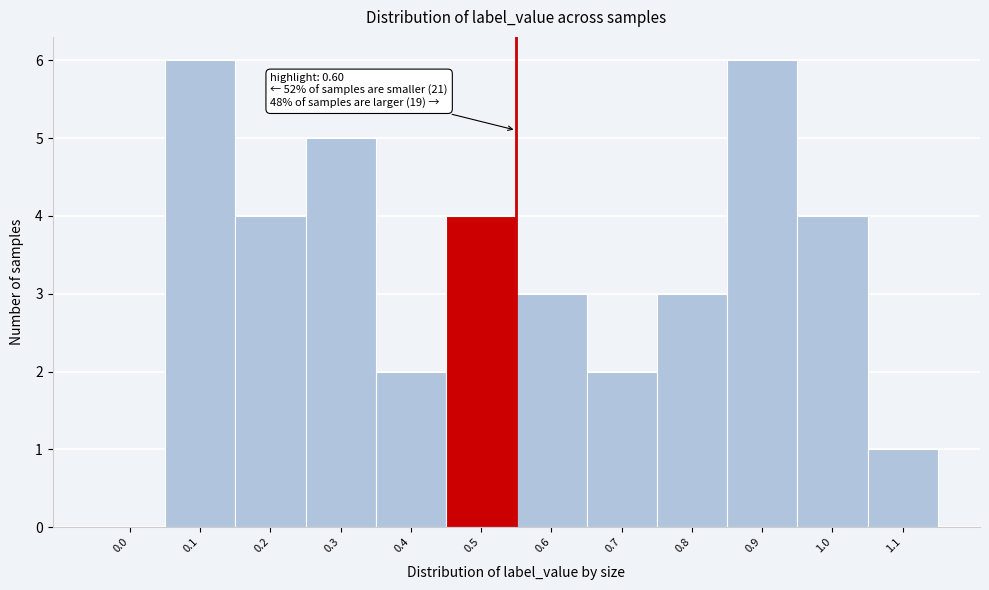

Reading left to right, list all the values displayed in this chart.

0.0=0	0.1=6	0.2=4	0.3=5	0.4=2	0.5=4	0.6=3	0.7=2	0.8=3	0.9=6	1.0=4	1.1=1